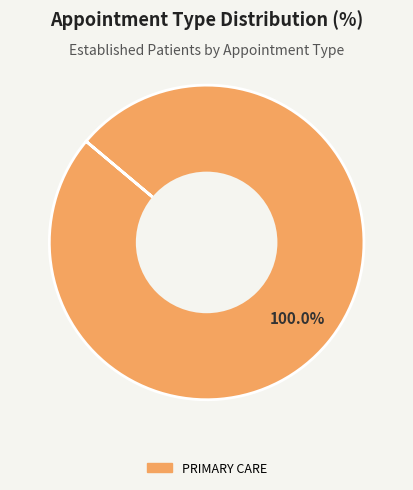

Does any single category account for the majority?

Yes